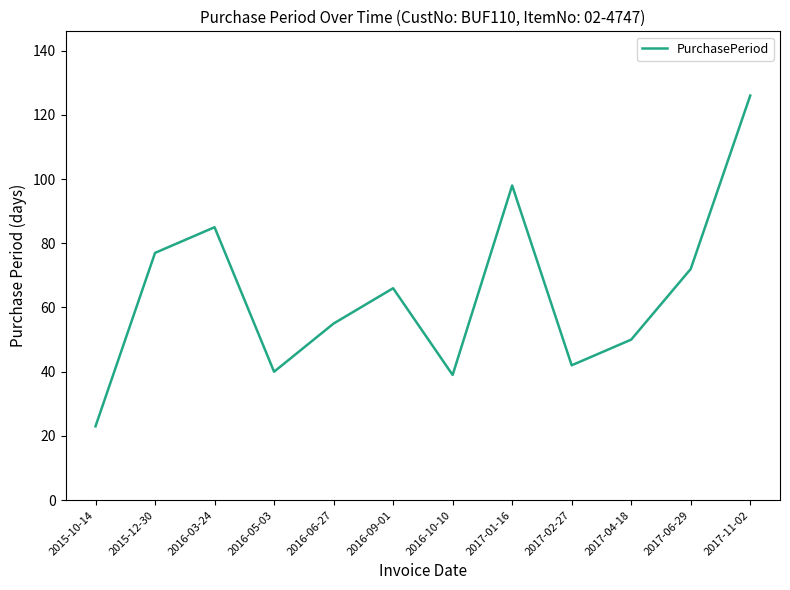

Which label corresponds to the largest value in the chart?

2017-11-02